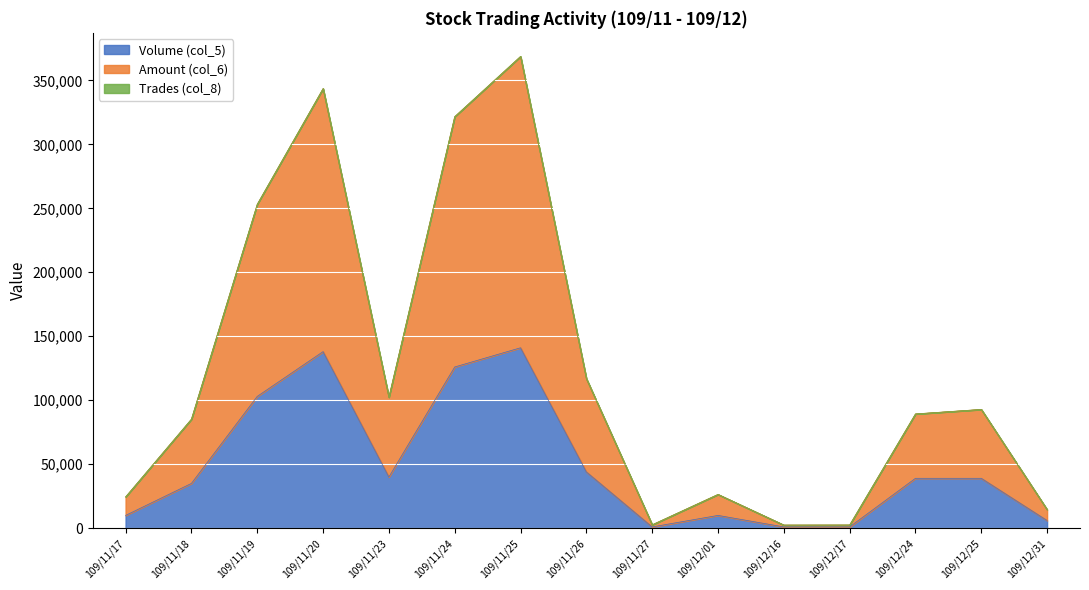

At which category is the sum across all series the highest?

109/11/25